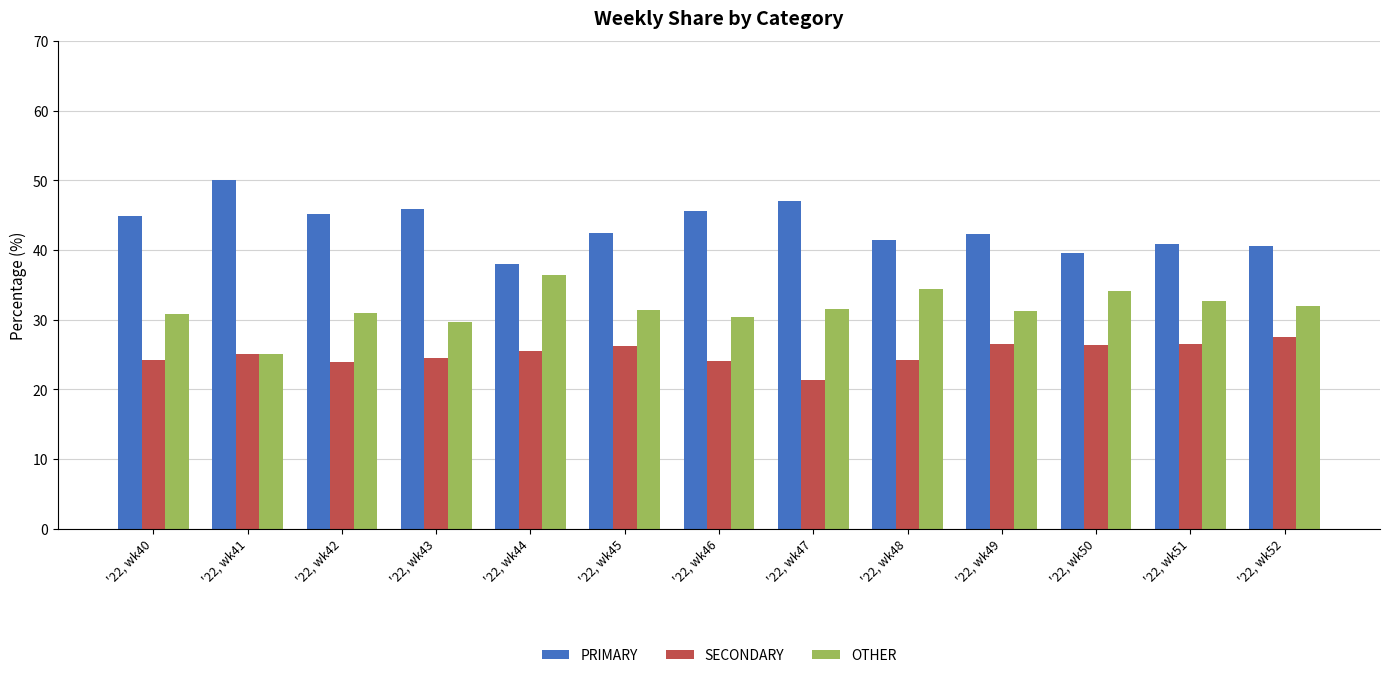

Rank the series by their maximum value, from highest to lowest.

PRIMARY, OTHER, SECONDARY